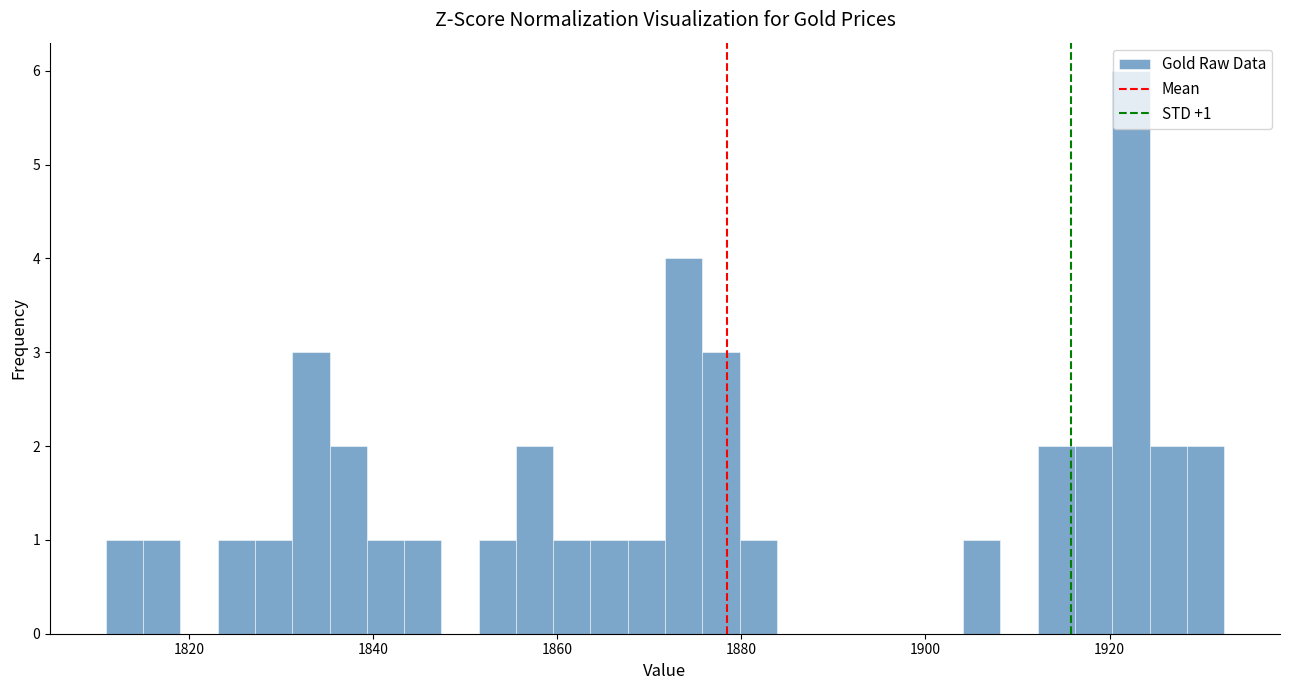

Read against the x-axis, roughly where is the centre of the tallest bar?

1922